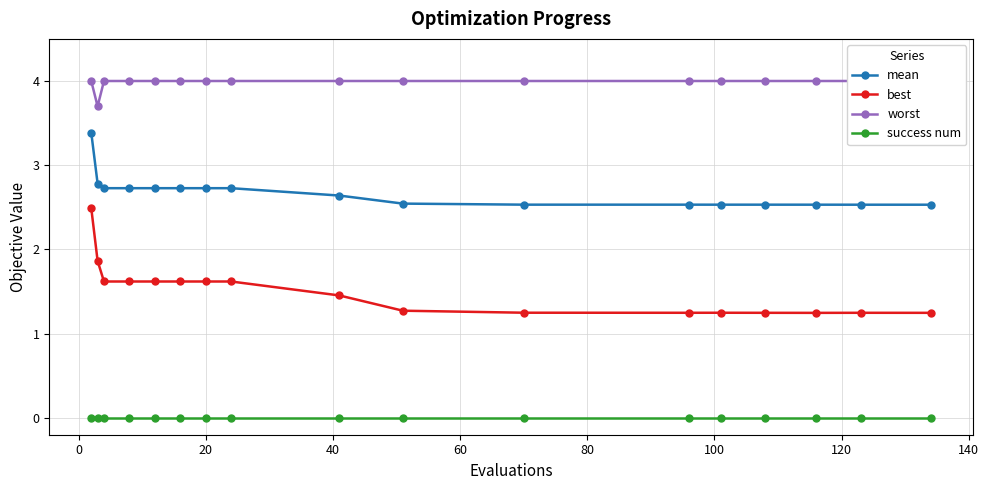

Count the best values in the range 1 to 2.

16